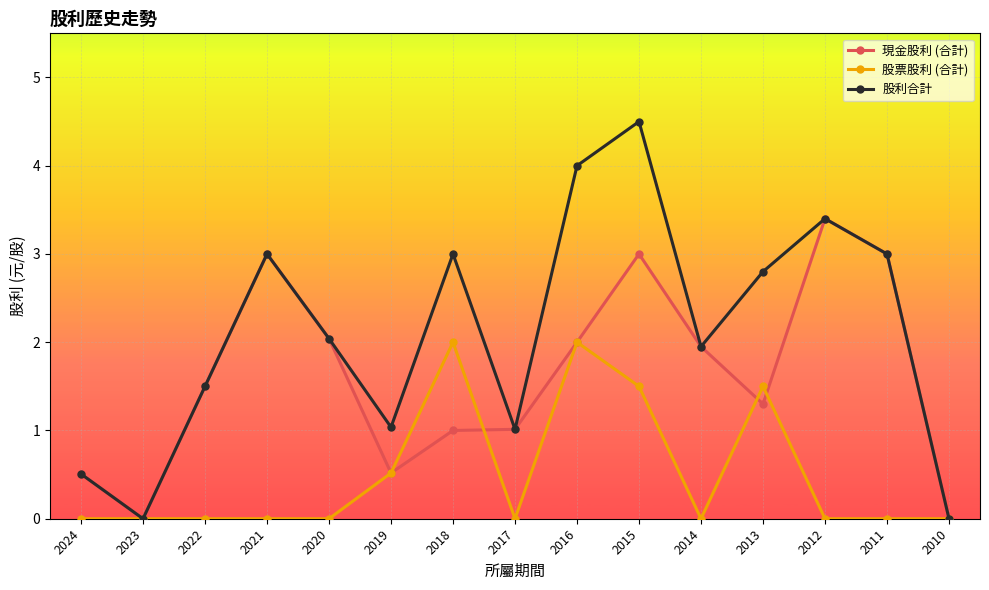

What is the difference between the maximum and minimum values in the 現金股利 (合計) series?

3.4